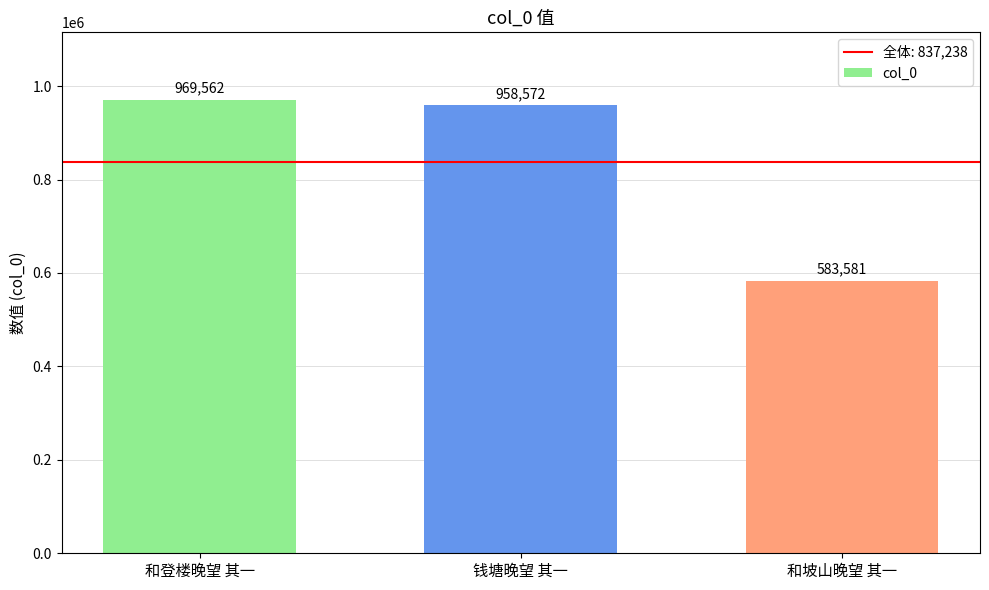

Reading left to right, extract all data points from this chart.

和登楼晚望 其一=969562	钱塘晚望 其一=958572	和坡山晚望 其一=583581